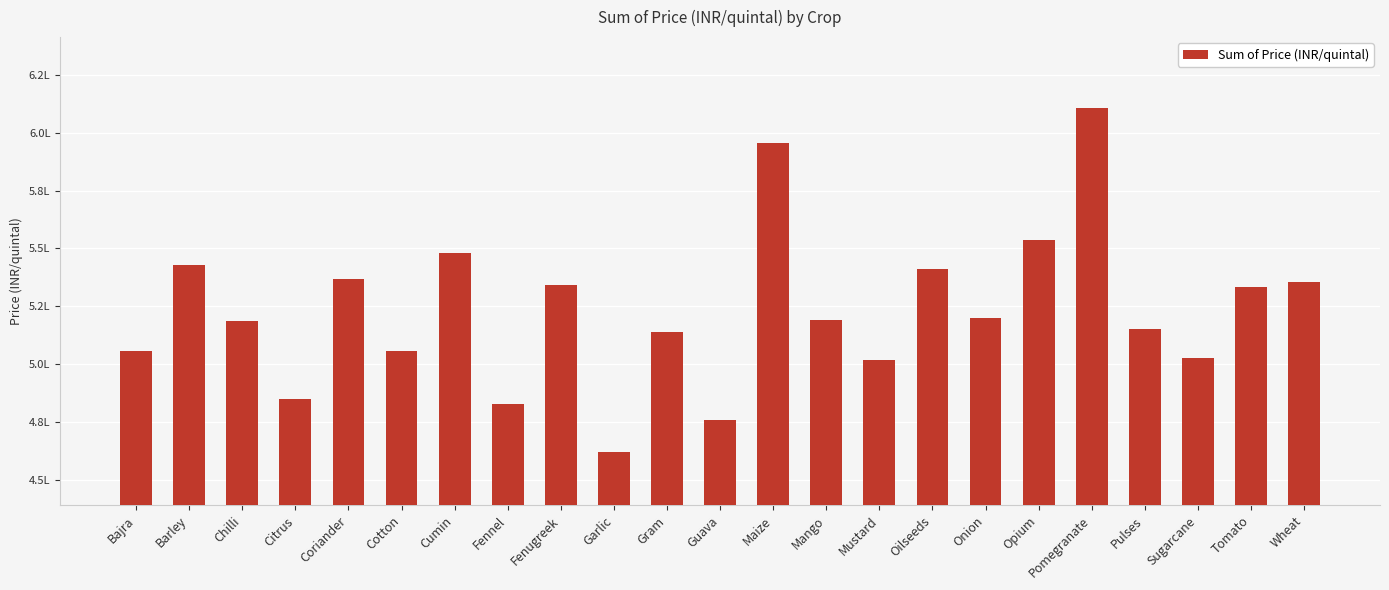

Are the bars horizontal?

No